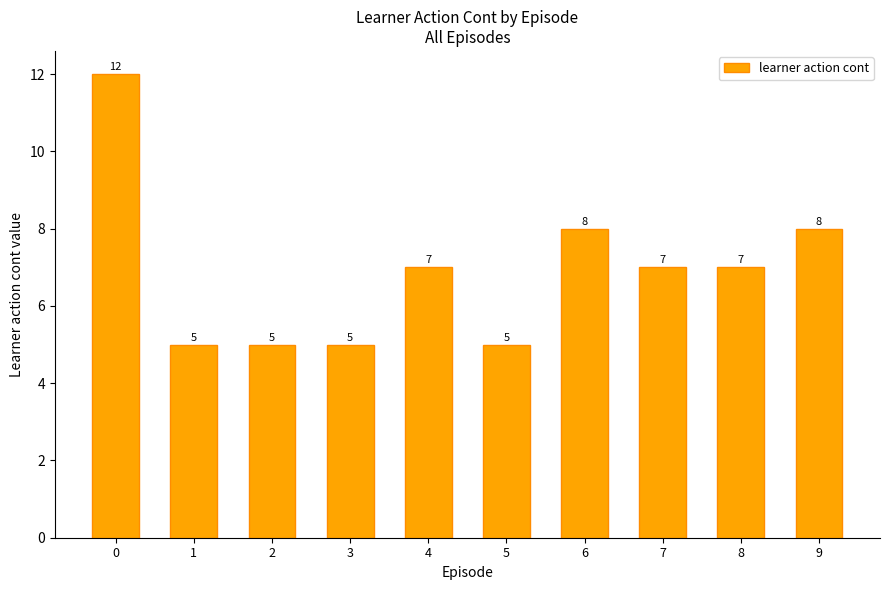

Which has a higher value, 9 or 1?

9